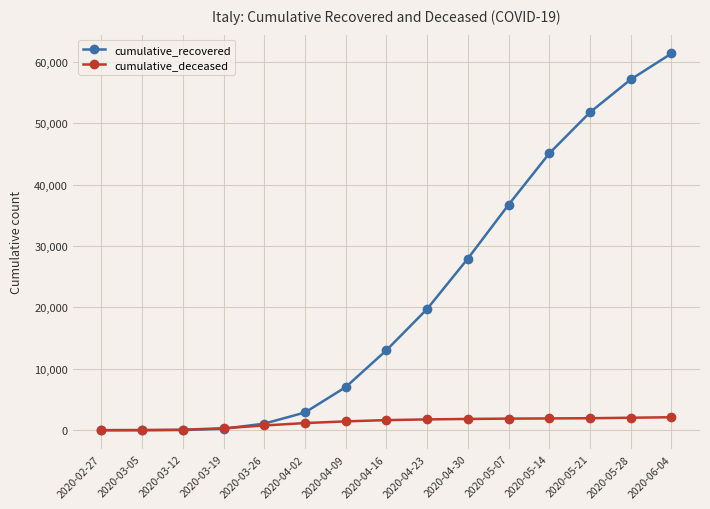

What is the sum of the cumulative_deceased values at 2020-02-27 and 2020-04-30?

1854